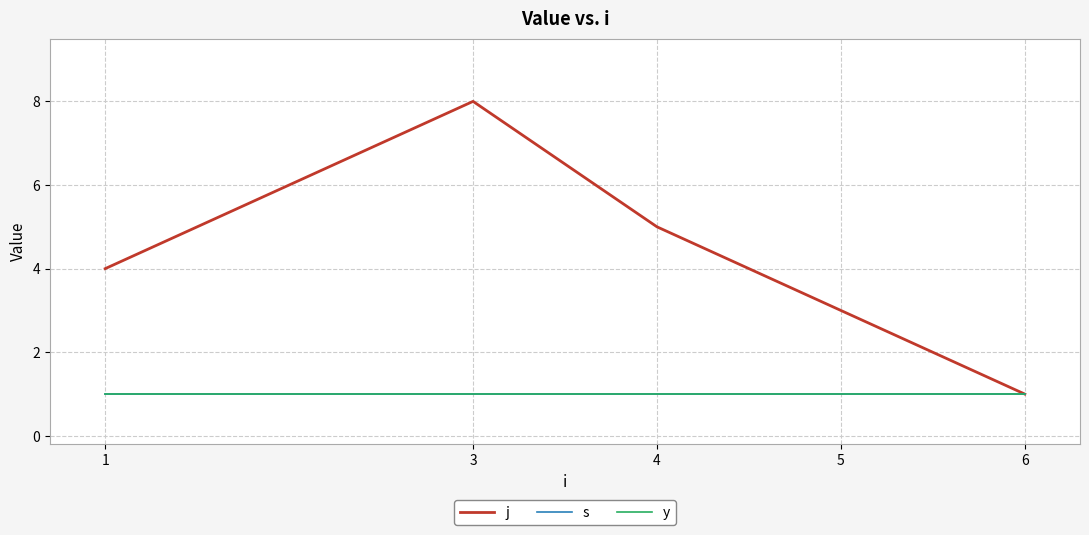

The j series shows 2 at 5. True or false?

False